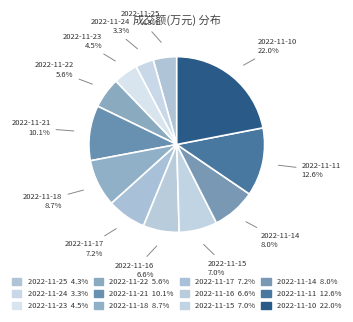

To the nearest percent, what is the difference between the 2022-11-23 and 2022-11-24 slice percentages?

1%